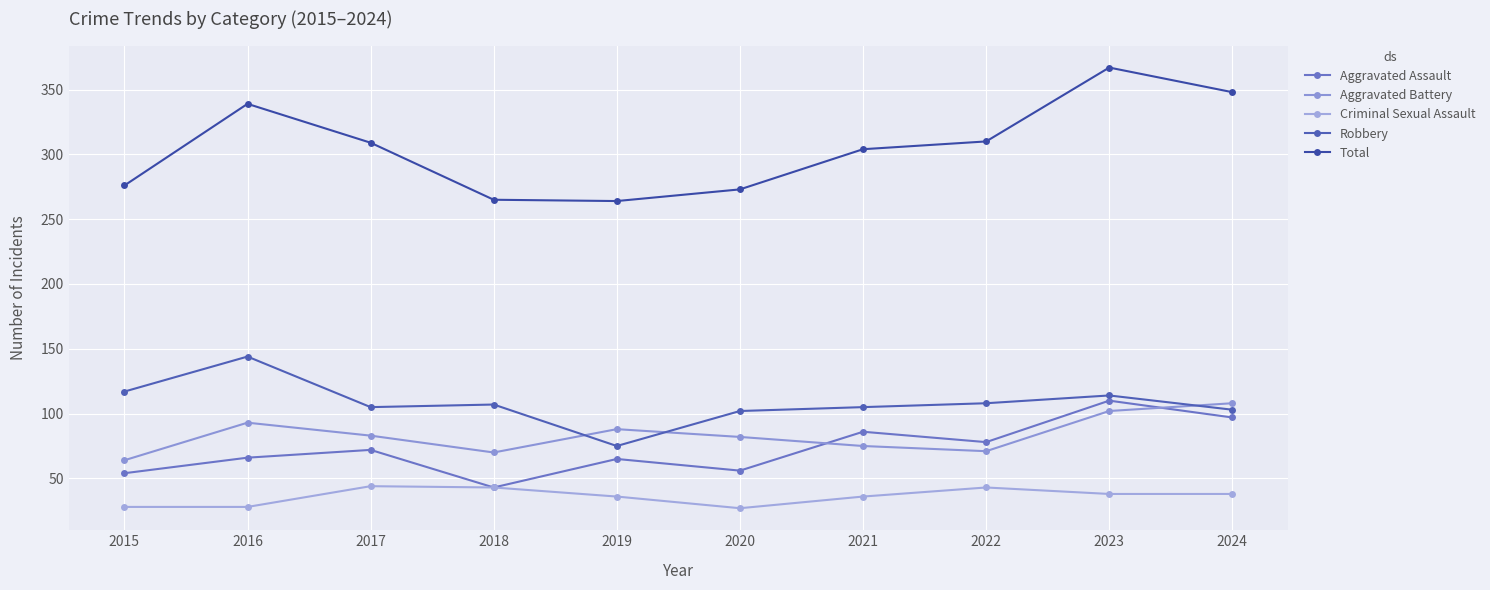

Is the value of Total at 2019 greater than the value of Aggravated Assault at 2023?

Yes